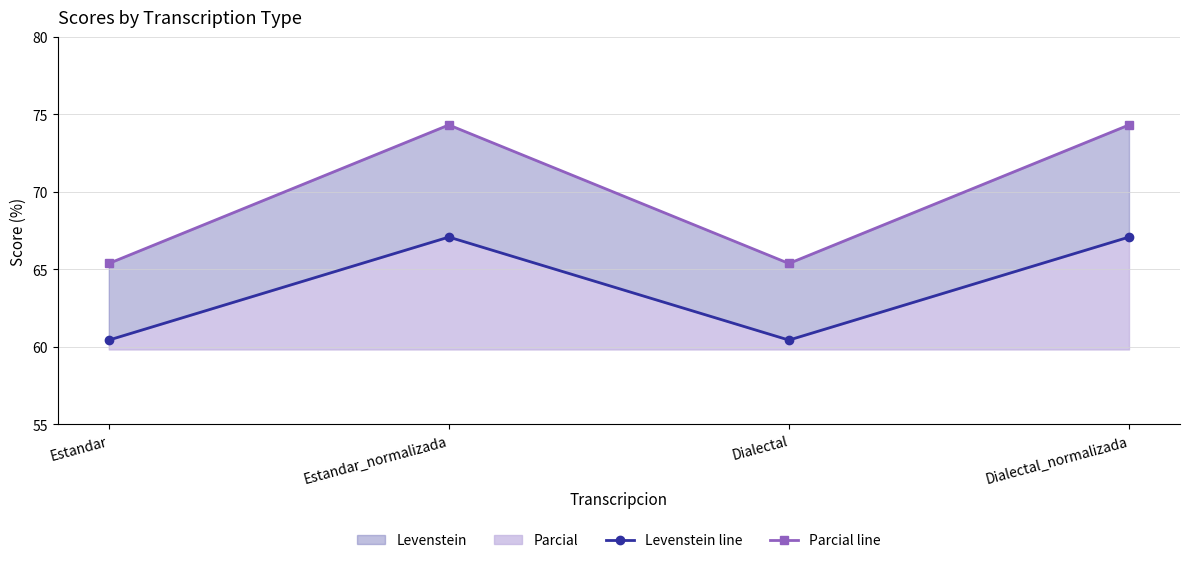

Reading right to left, list all the values displayed in this chart.

Levenstein line: Dialectal_normalizada=67.1	Dialectal=60.4	Estandar_normalizada=67.1	Estandar=60.4
Parcial line: Dialectal_normalizada=74.3	Dialectal=65.4	Estandar_normalizada=74.3	Estandar=65.4